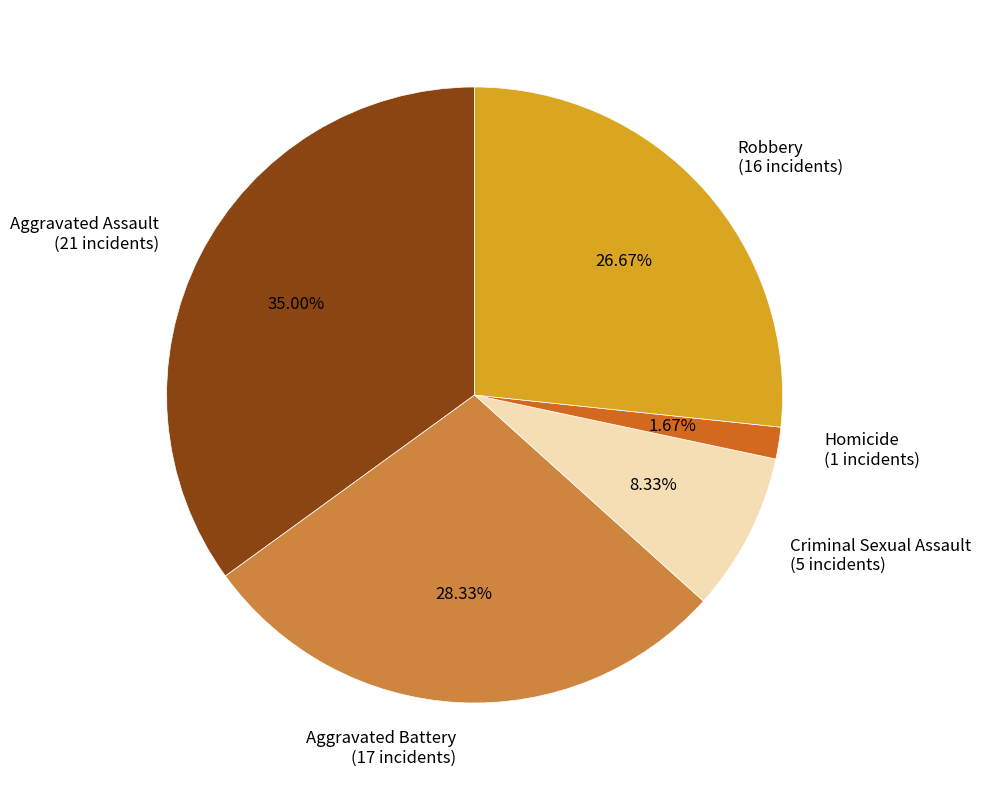

Which slice is the largest?

Aggravated Assault